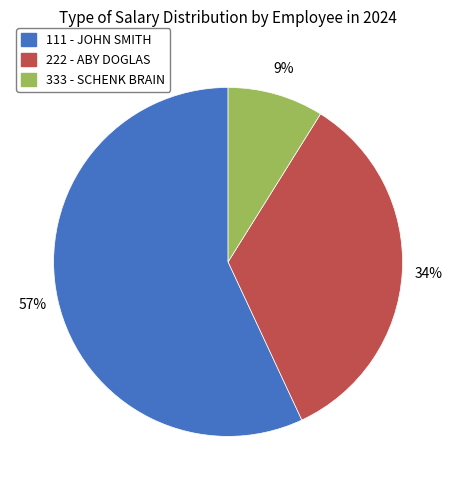

Is the sum of 333 - SCHENK BRAIN and 111 - JOHN SMITH greater than half?

Yes